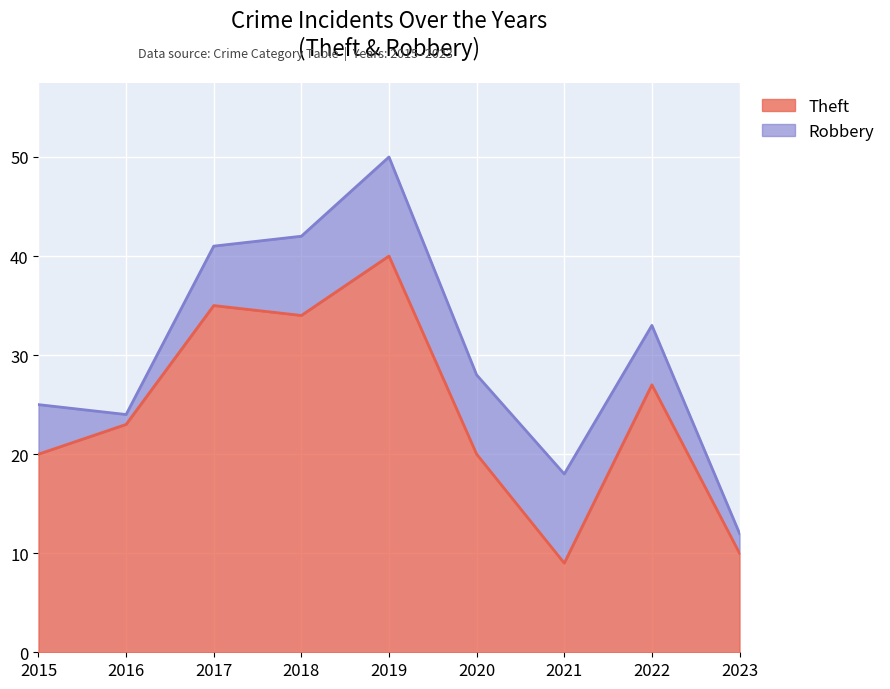

What is the value of the 3rd point from the left?

35